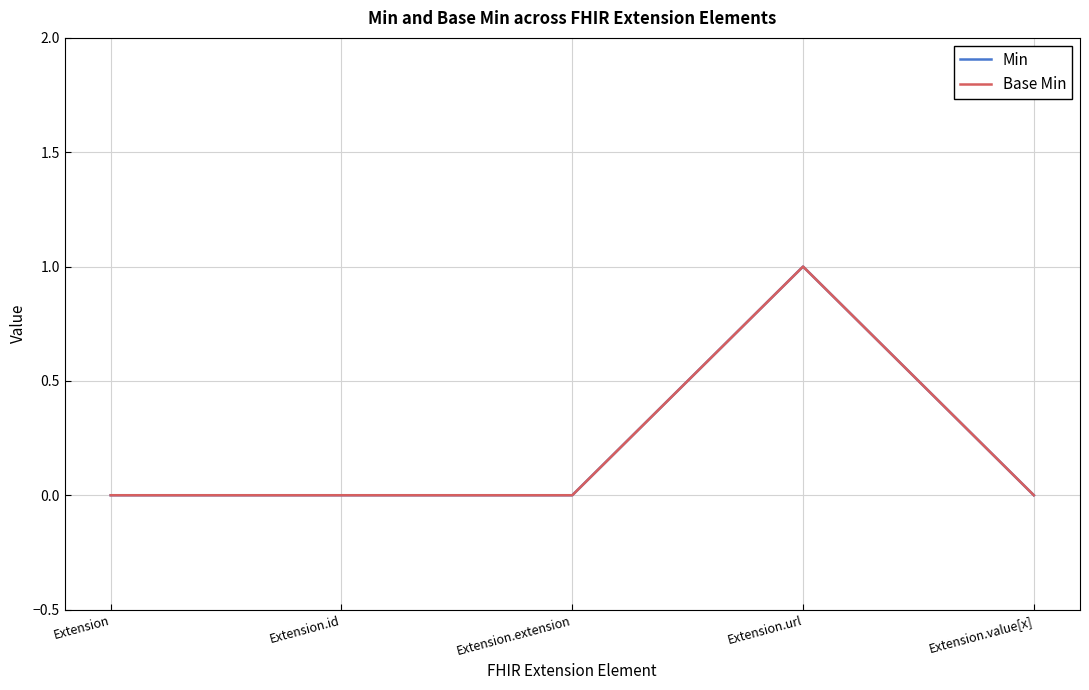

Which category has the lowest value across all series?

Extension